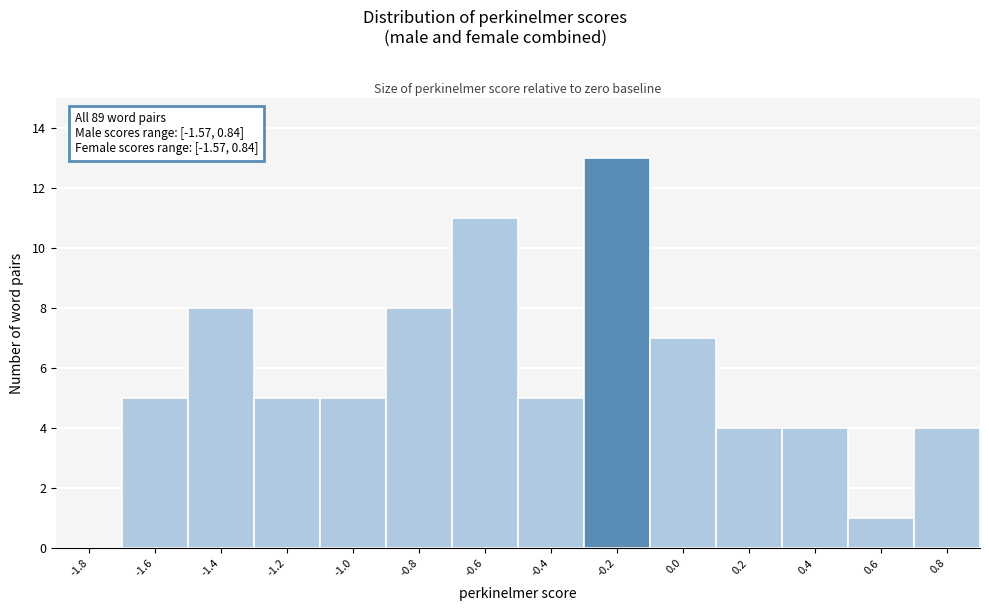

Reading right to left, list all the values displayed in this chart.

0.8=4	0.6=1	0.4=4	0.2=4	0.0=7	-0.2=13	-0.4=5	-0.6=11	-0.8=8	-1.0=5	-1.2=5	-1.4=8	-1.6=5	-1.8=0